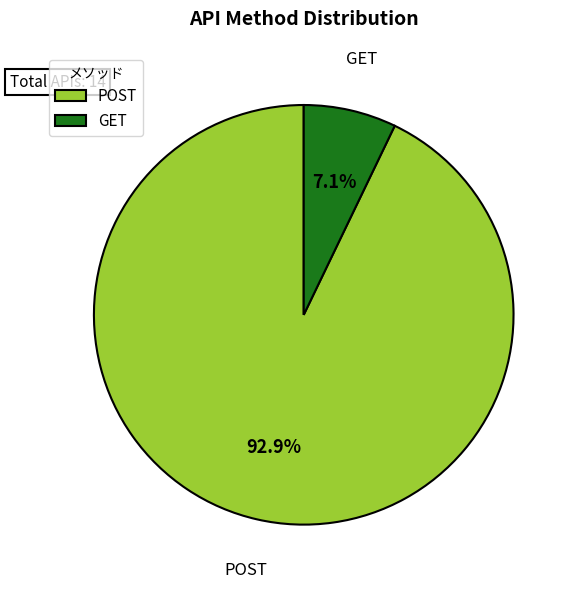

Which slice is the smallest?

GET